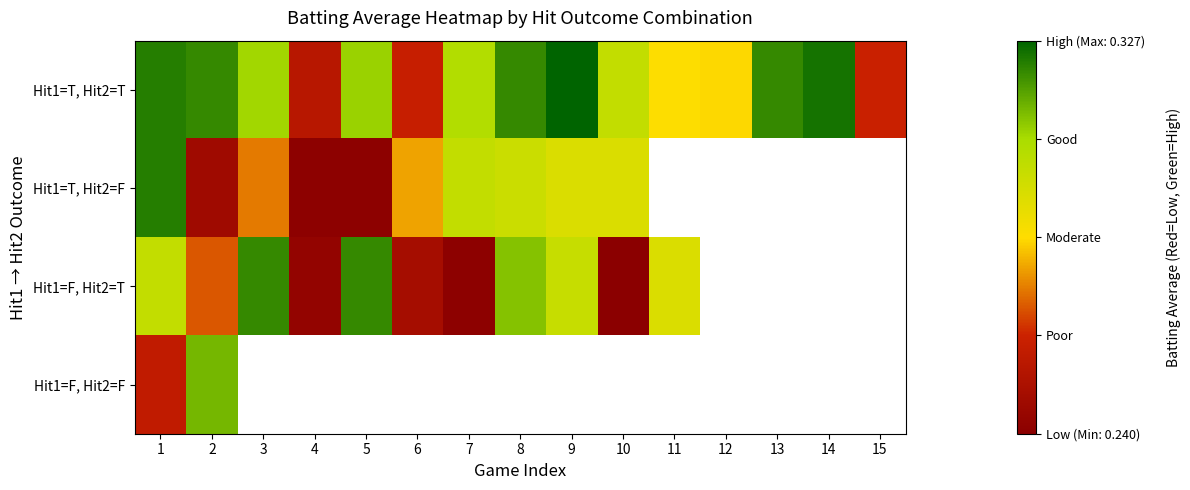

How many values in Hit1=T, Hit2=F are above zero?

10